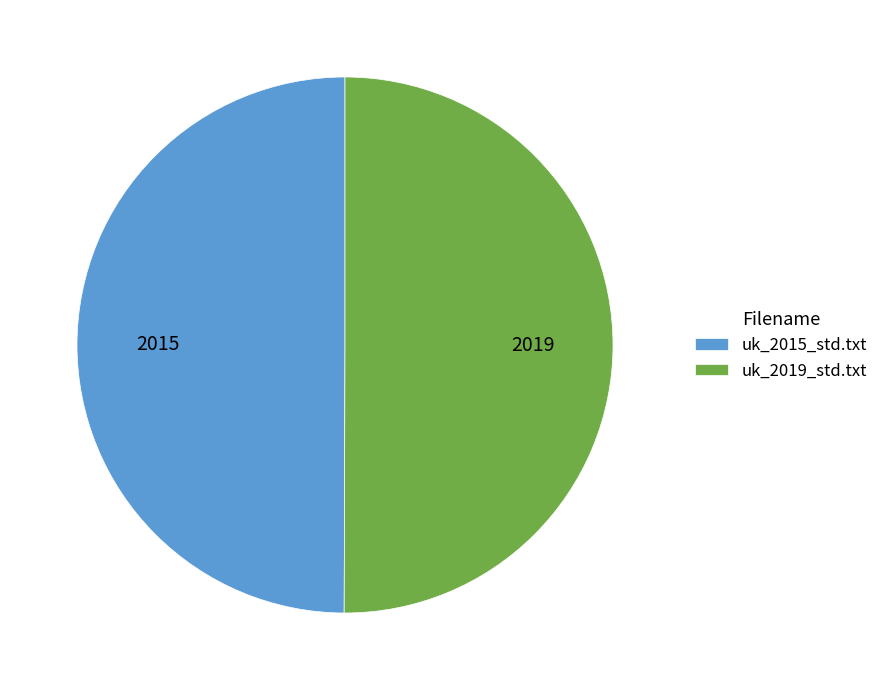

What is the ratio of the value at uk_2019_std.txt to the value at uk_2015_std.txt?

1.0